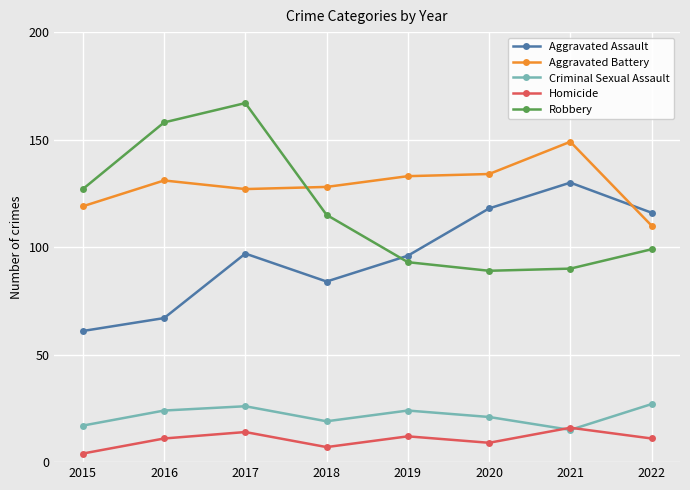

Is it true that Robbery equals 48 at 2022?

False